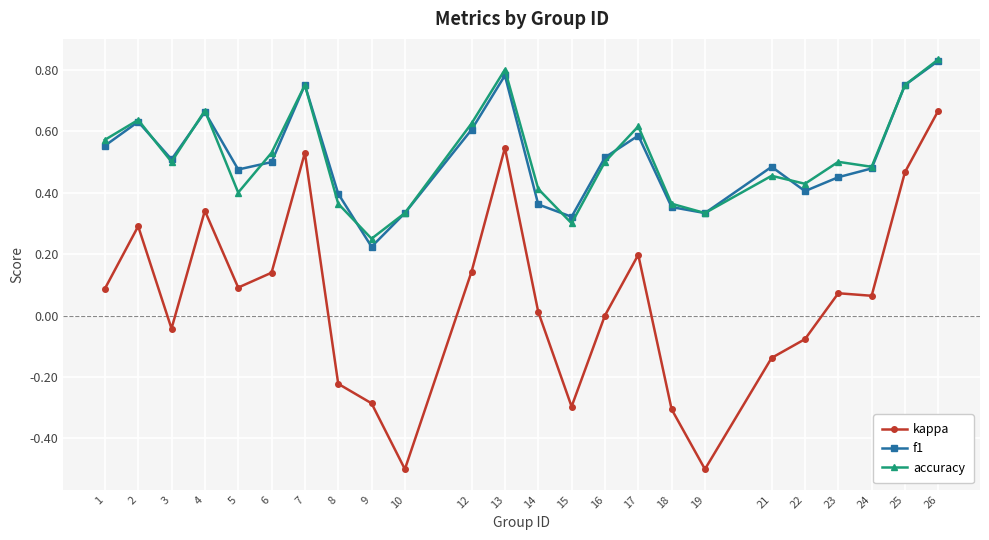

Does the chart display data point markers on the line(s)?

Yes